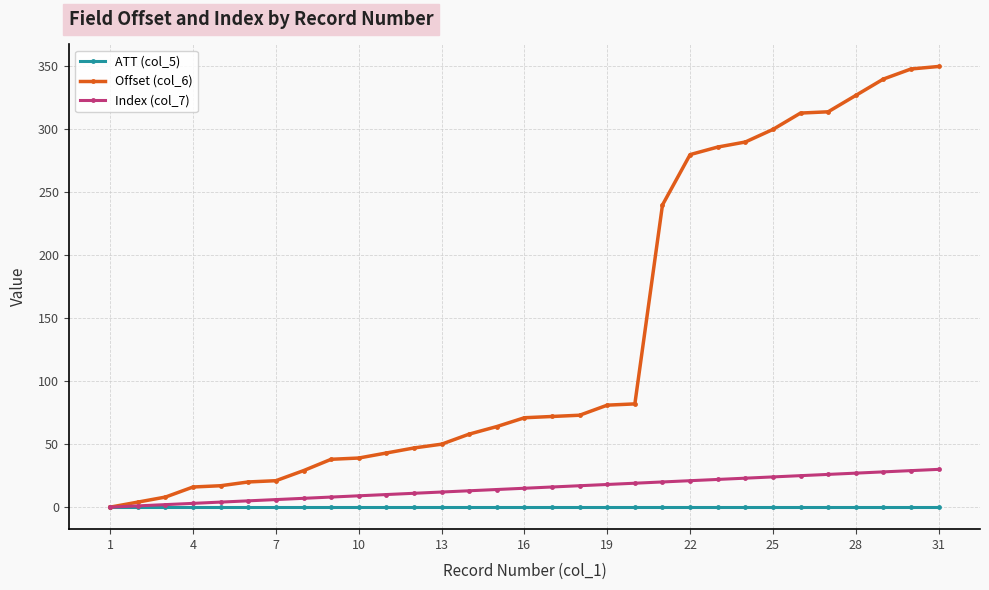

Which series has the widest spread of values?

Offset (col_6)